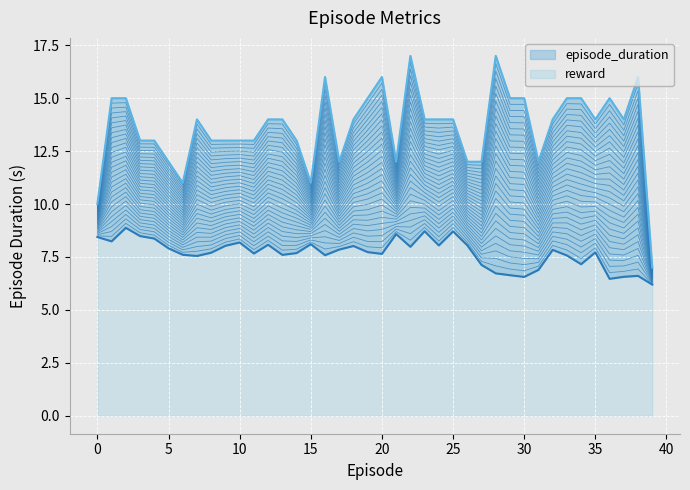

What is the difference between the maximum and minimum values in the episode_duration series?

2.7